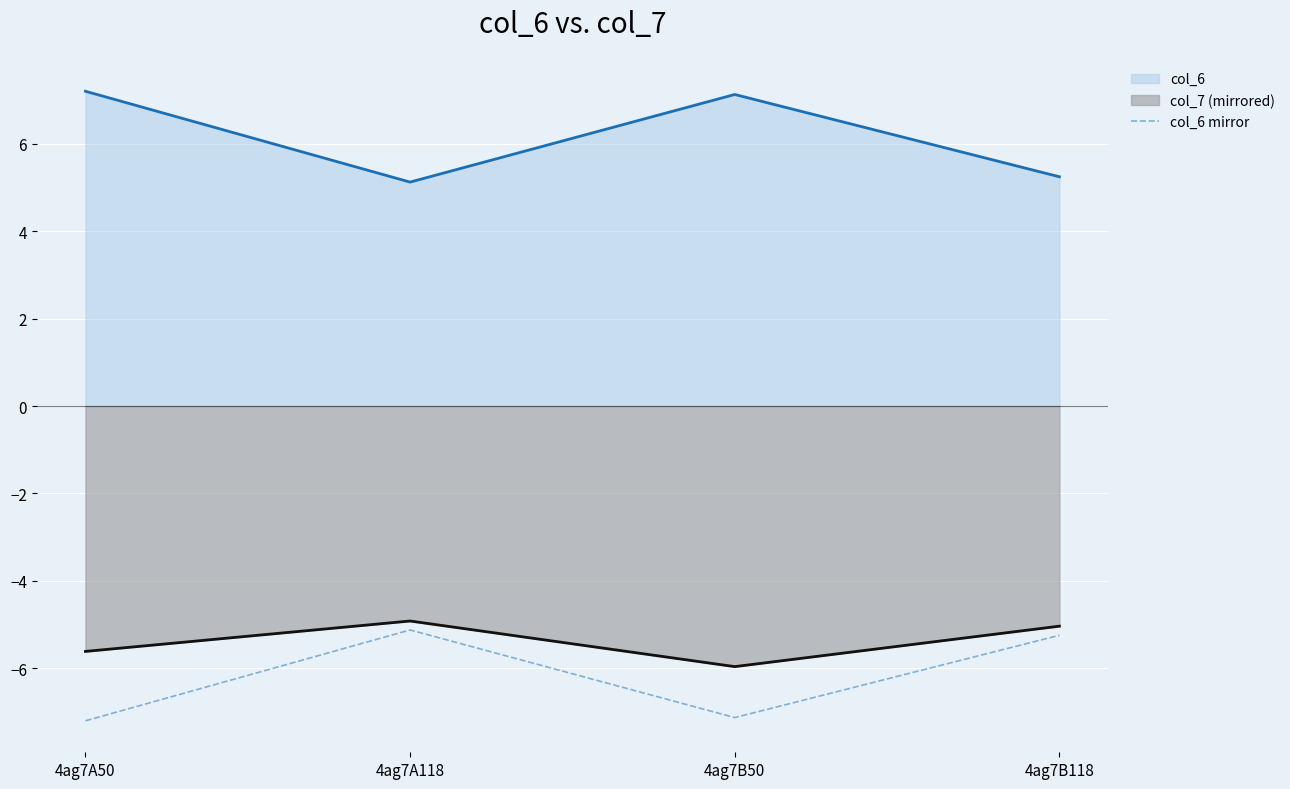

What is the maximum value shown in the chart?

7.2